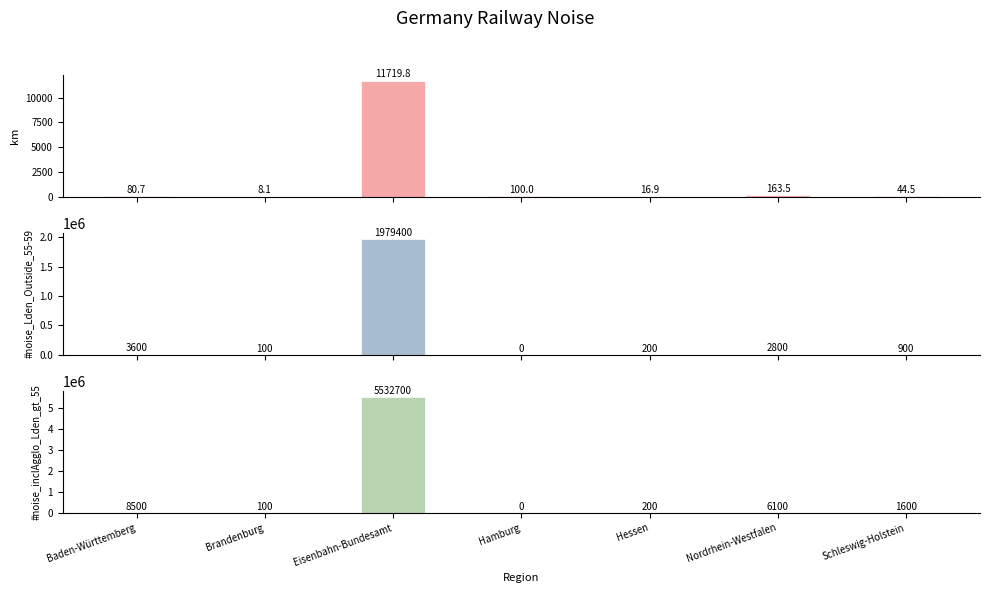

Rank the series by their maximum value, from lowest to highest.

km, #noise_Lden_Outside_55-59, #noise_inclAgglo_Lden_gt_55